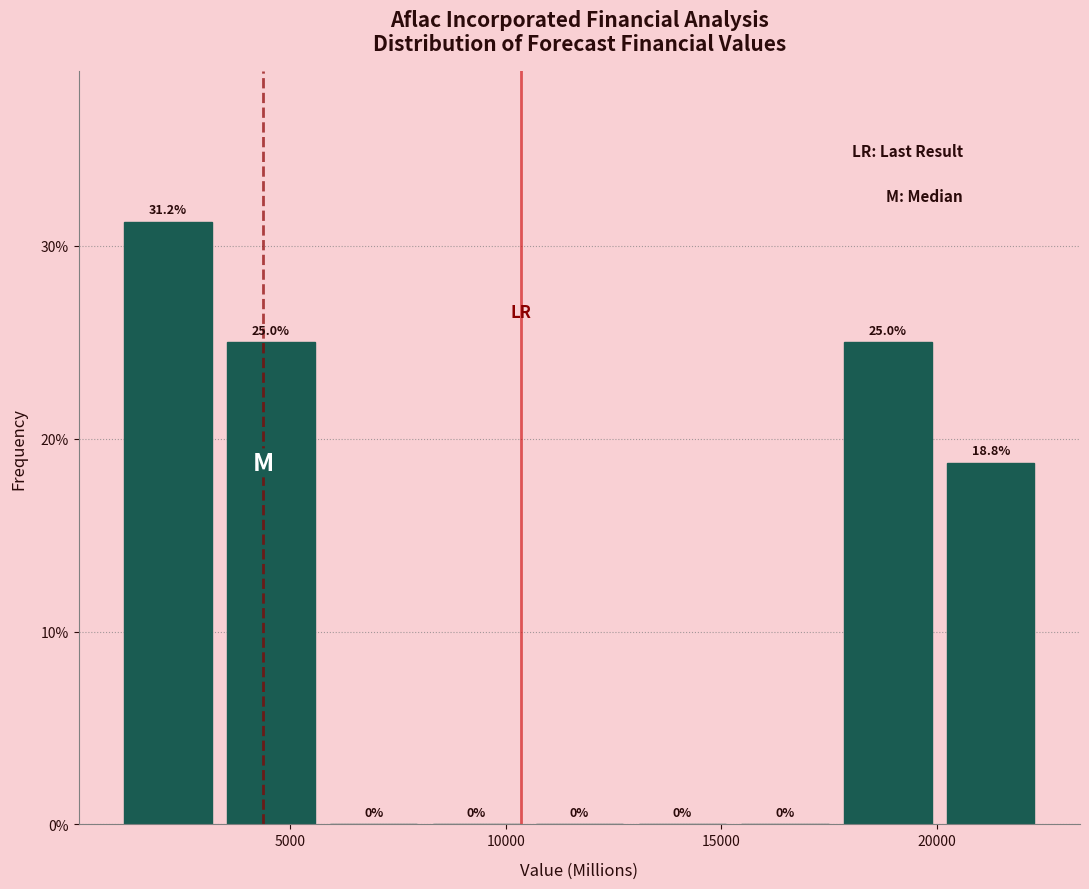

Over which range of the x-axis is the bar tallest?

1000 to 3500